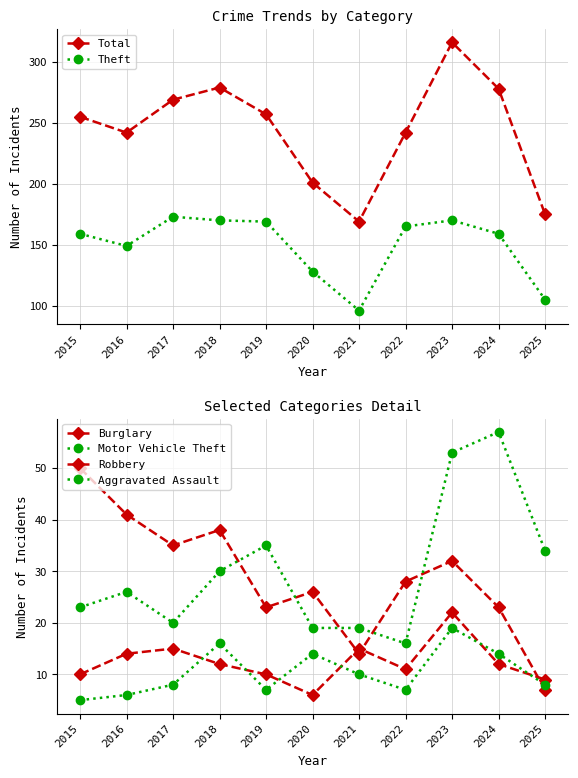

At which label does Total reach its peak?

2023